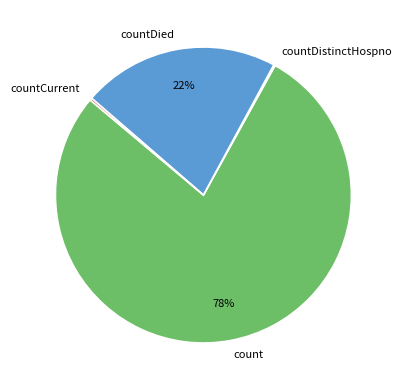

Which slice is the largest?

count